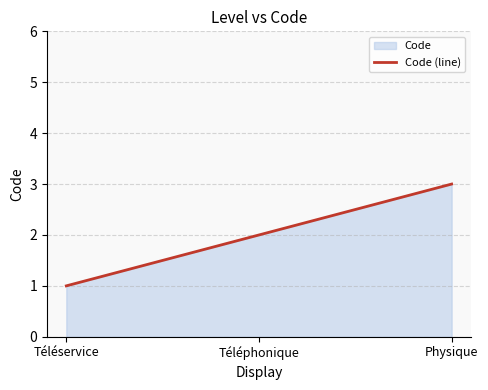

Reading right to left, what are all the values shown in this chart?

3	2	1